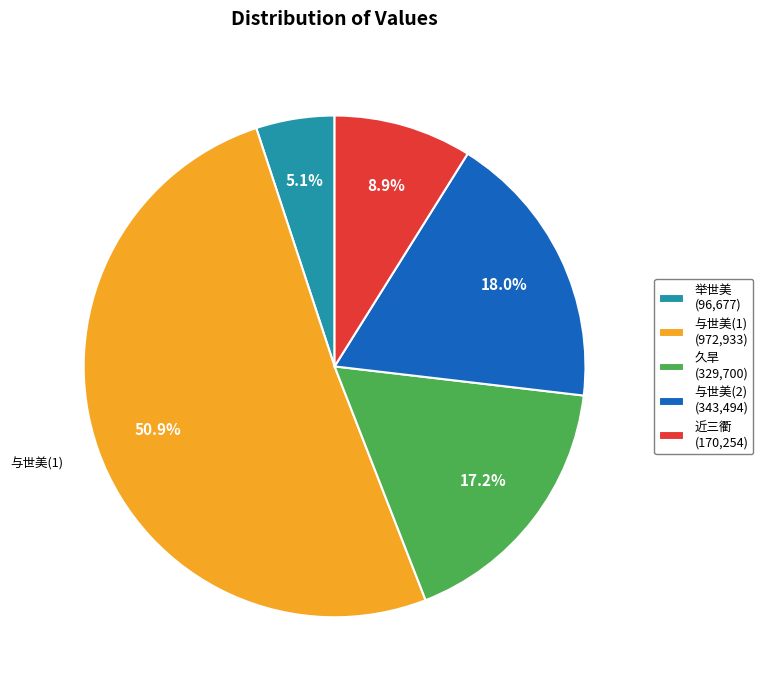

What portion of the pie excludes 举世美 (96,677)?

94.9%